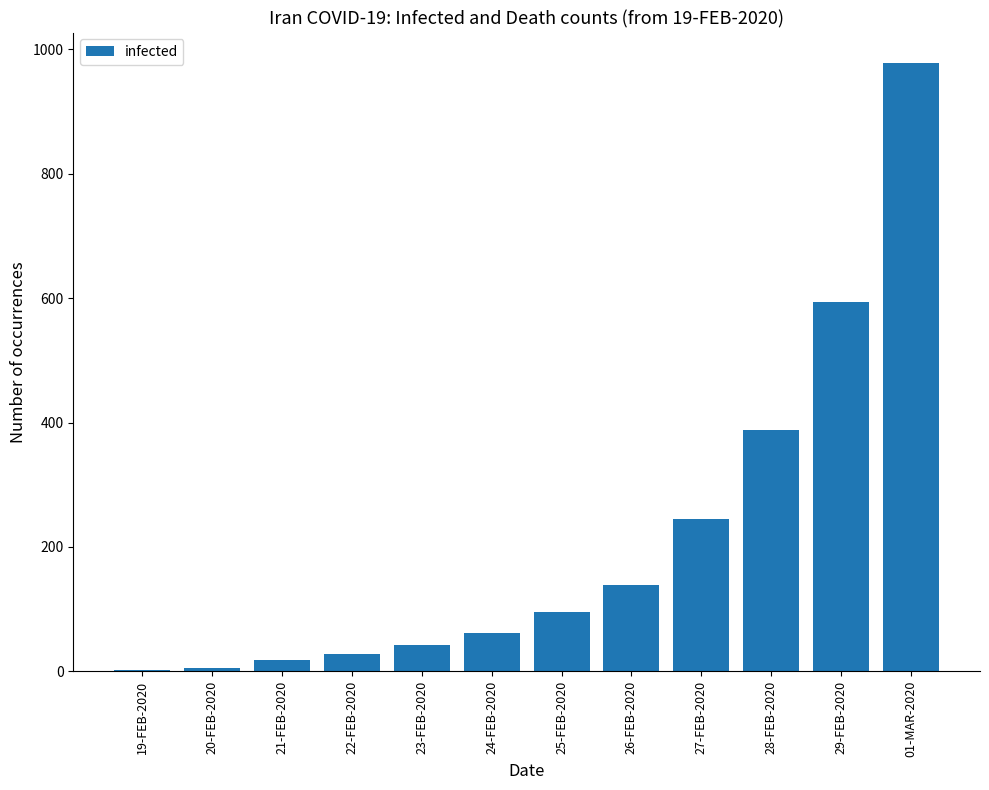

Which category has the highest value across all series?

01-MAR-2020